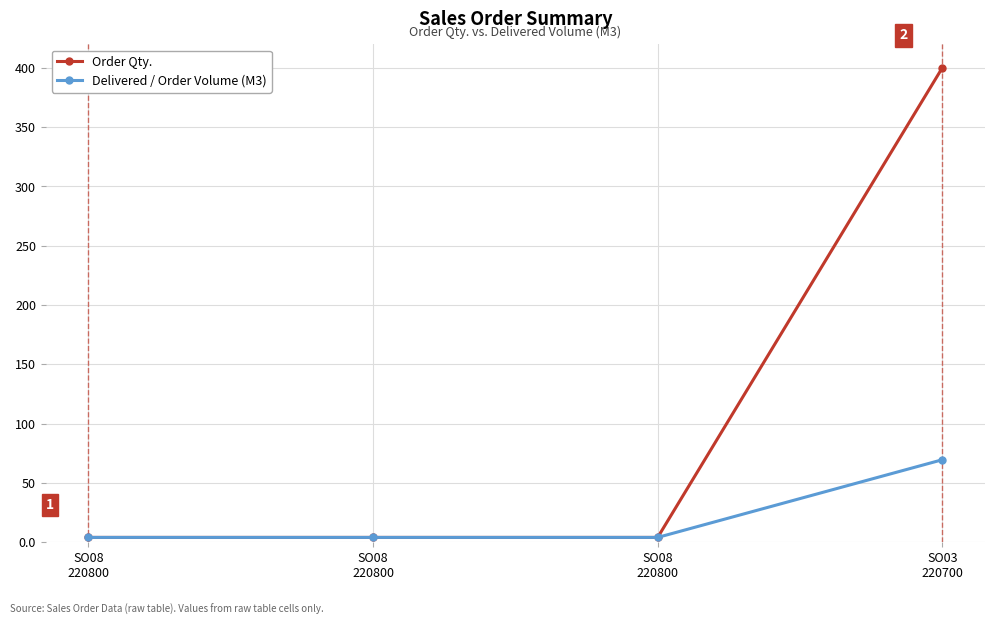

Count the number of data series in this chart.

2